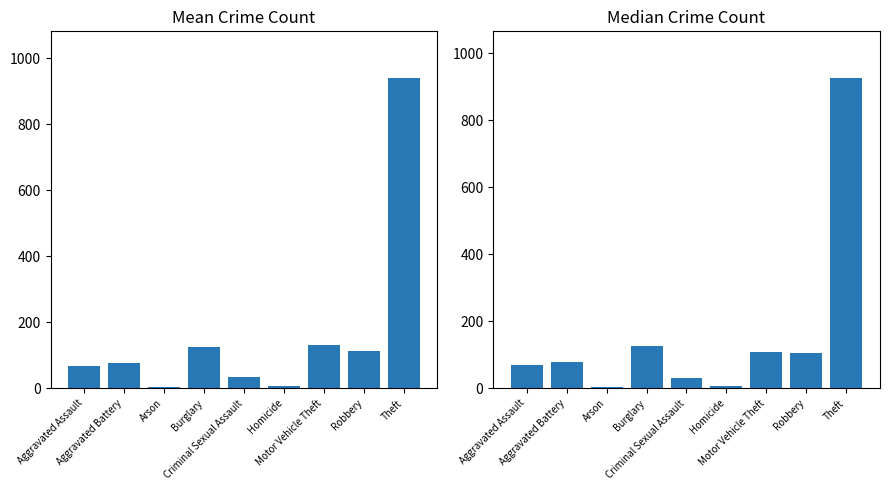

True or false: Mean Count has a value of 68.3 at Aggravated Assault.

True